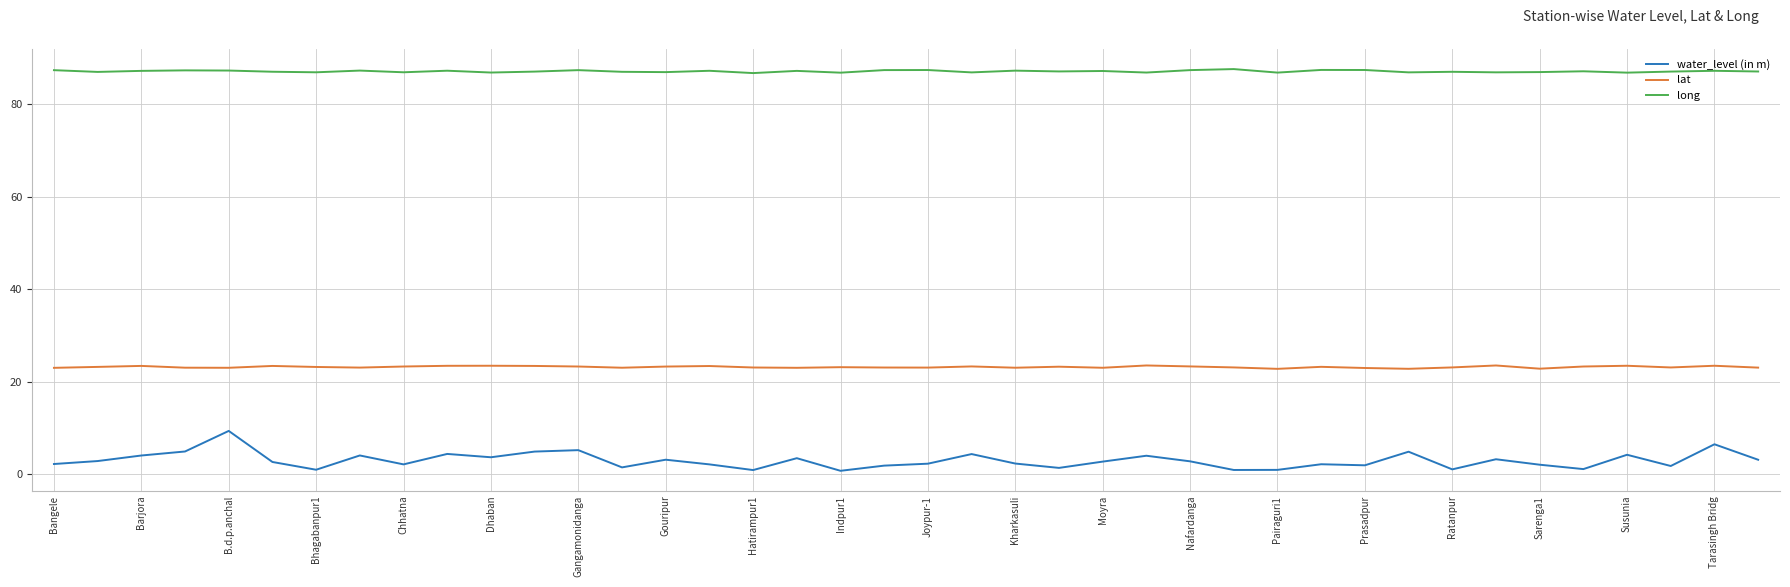

What is the difference between the maximum and minimum values in the lat series?

0.7